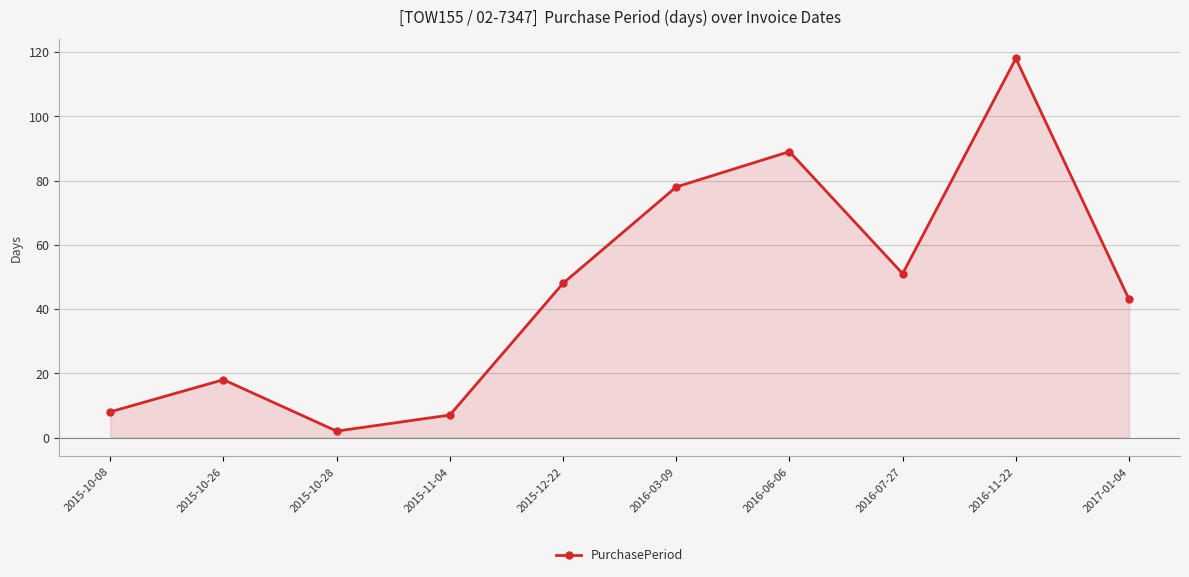

Approximately how many times larger is the value at 2017-01-04 compared to 2016-03-09?

0.6